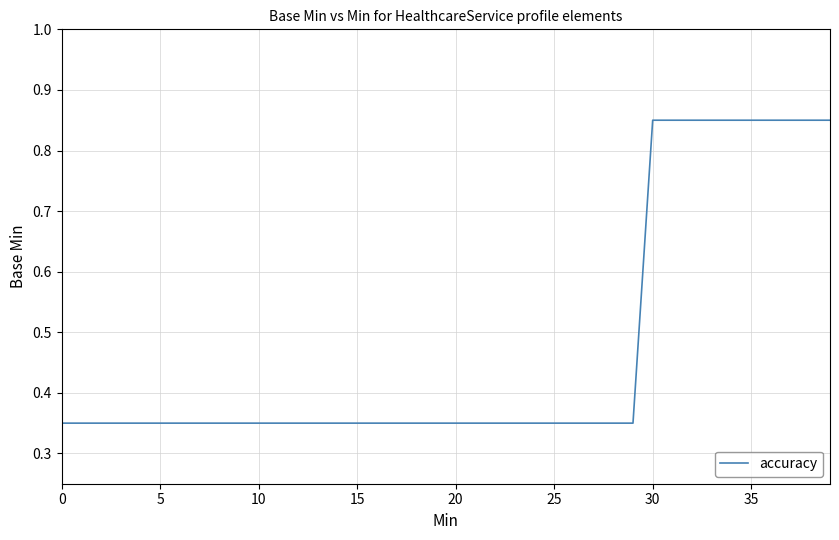

What is the difference between the maximum and minimum values?

0.5